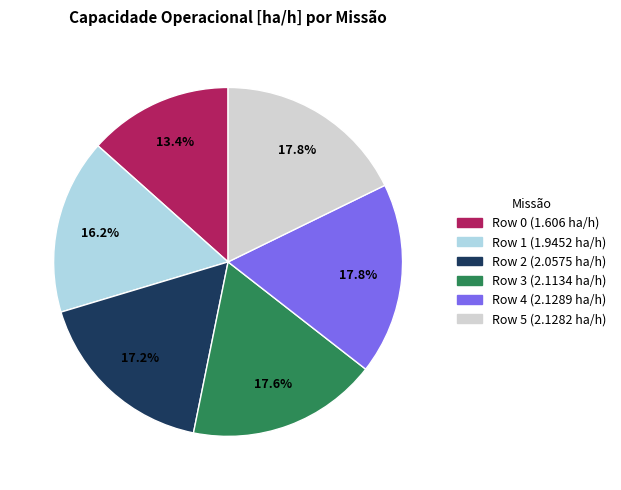

Does any single category account for the majority?

No